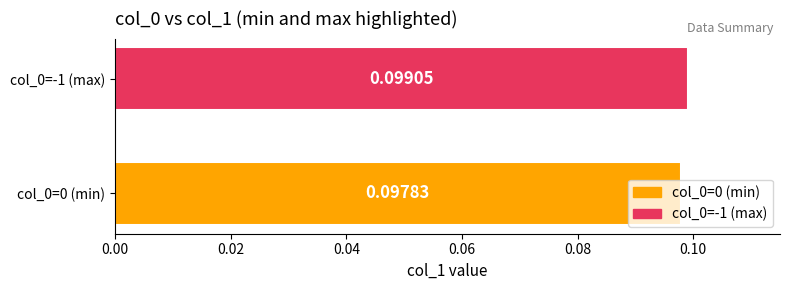

List the labels in order of value, smallest first.

col_0=0 (min), col_0=-1 (max)